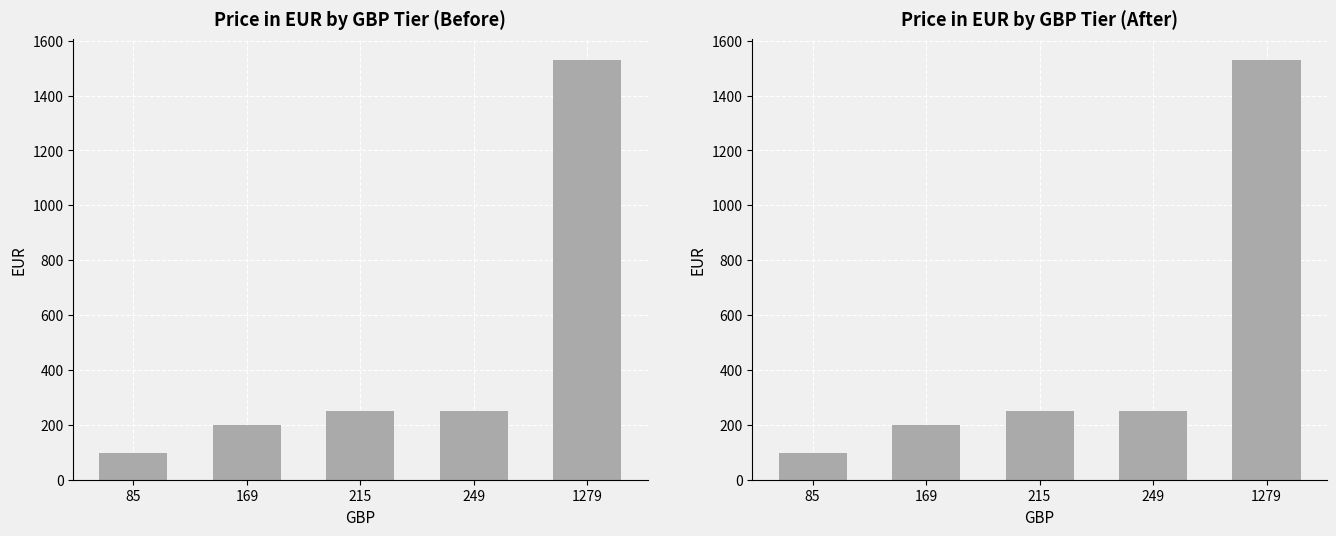

What is the smallest value displayed?

99